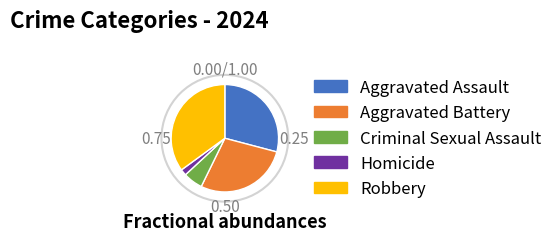

Which has a higher value, Aggravated Battery or Criminal Sexual Assault?

Aggravated Battery